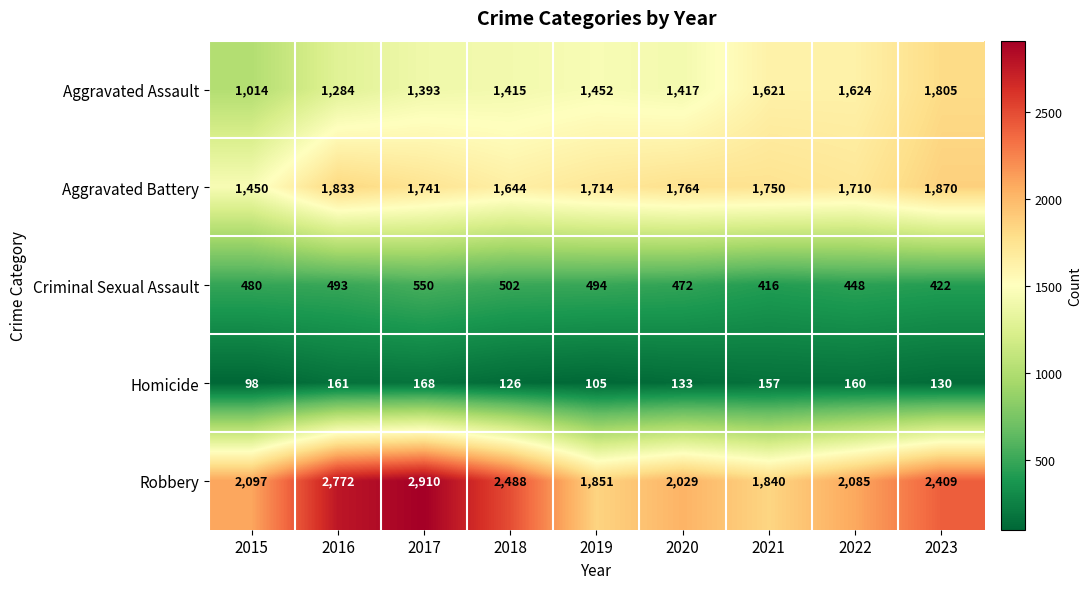

At which label is Robbery closest to 2375?

2023